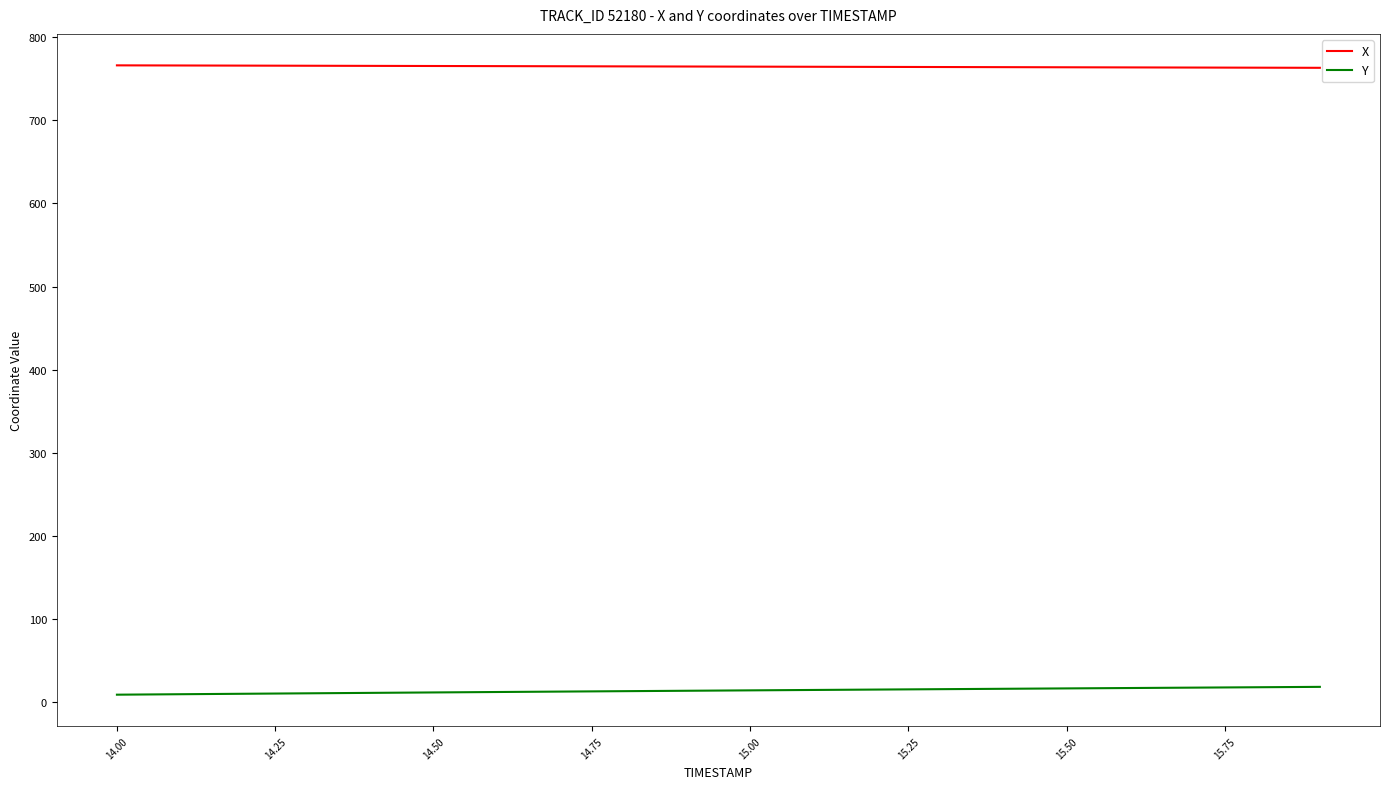

Which series has the largest total across all categories?

X